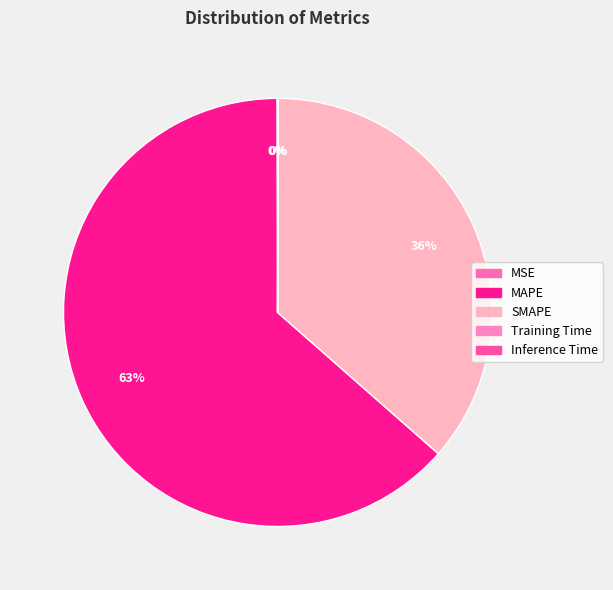

To the nearest percent, what is the difference between the SMAPE and MSE slice percentages?

36%